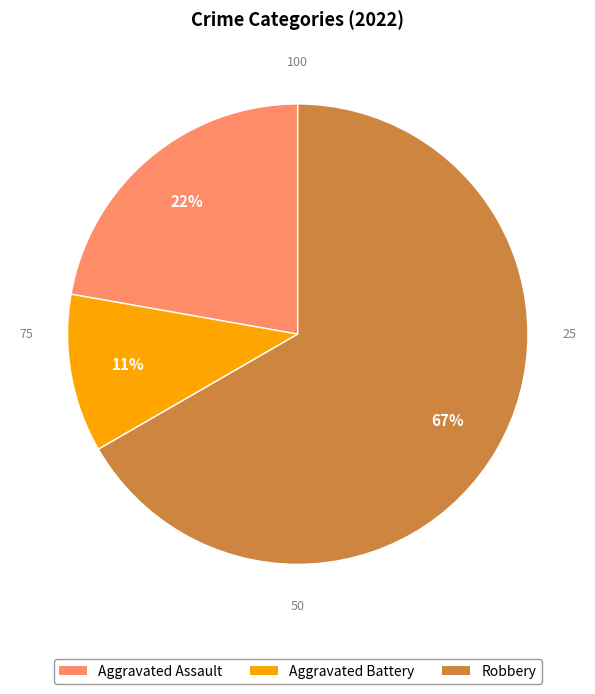

Combined, do Aggravated Assault and Aggravated Battery account for over 50%?

No